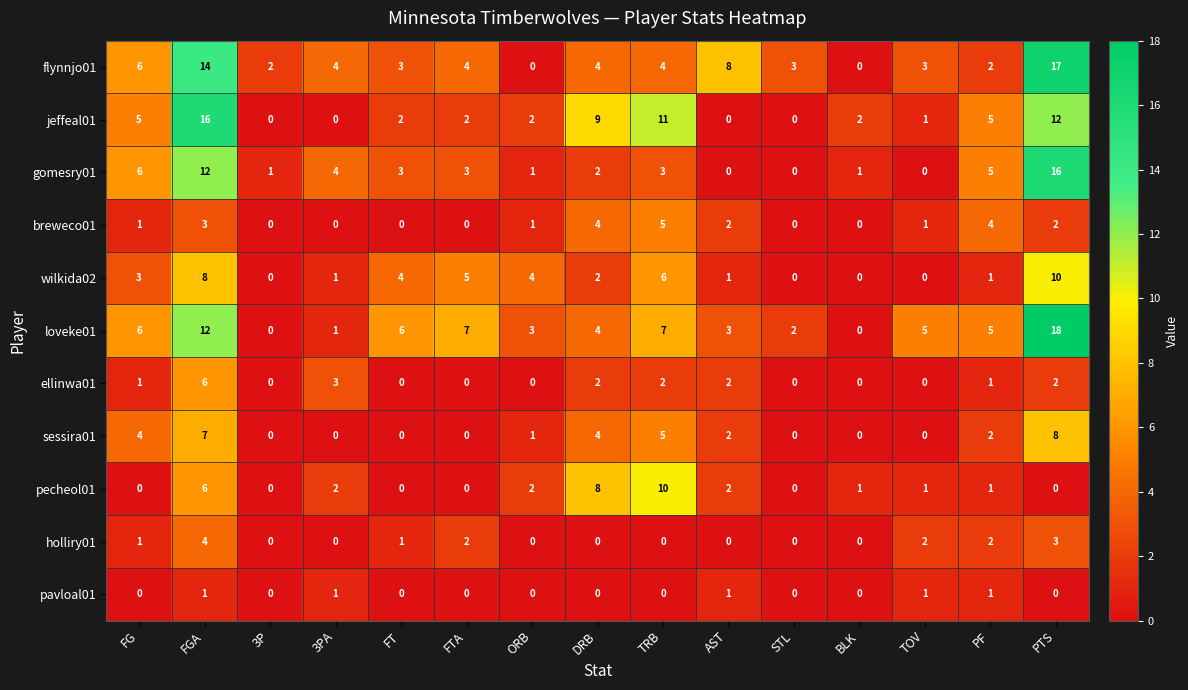

How many distinct data groups are displayed?

11